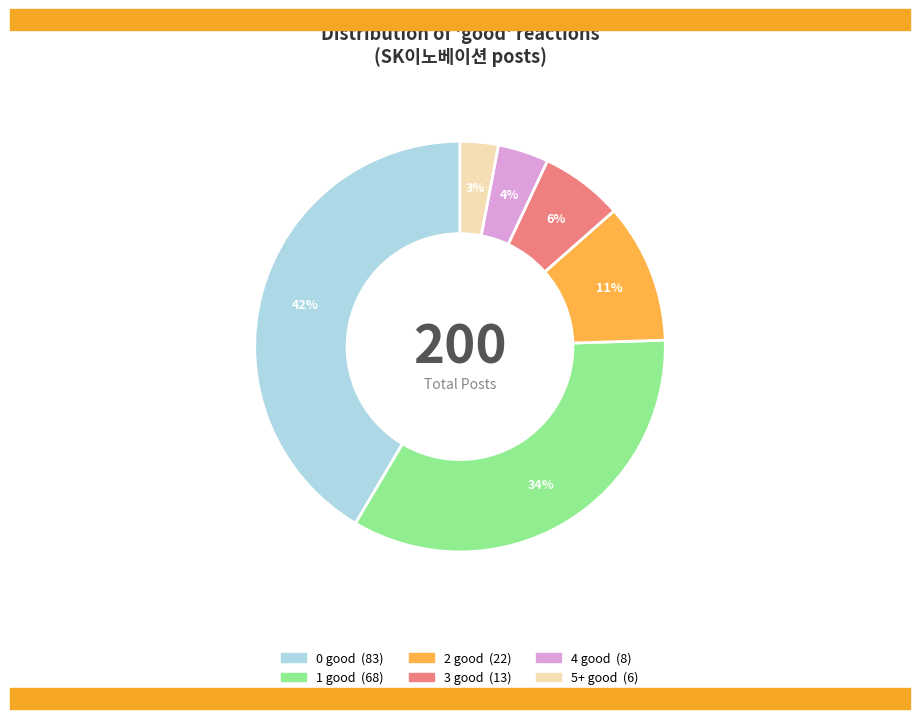

Is it true that 0 good is 52% of the pie?

False